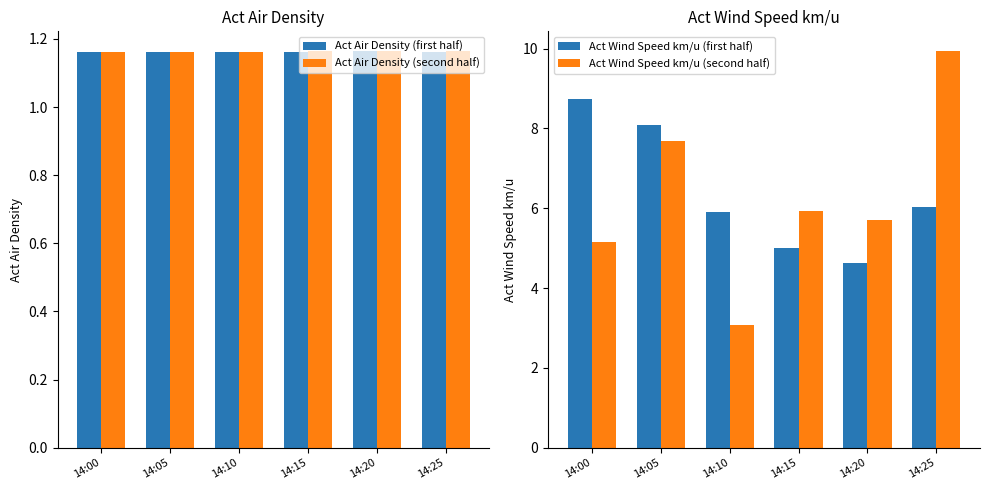

What is the approximate value of Act Wind Speed km/u (second half) at 14:25?

9.9